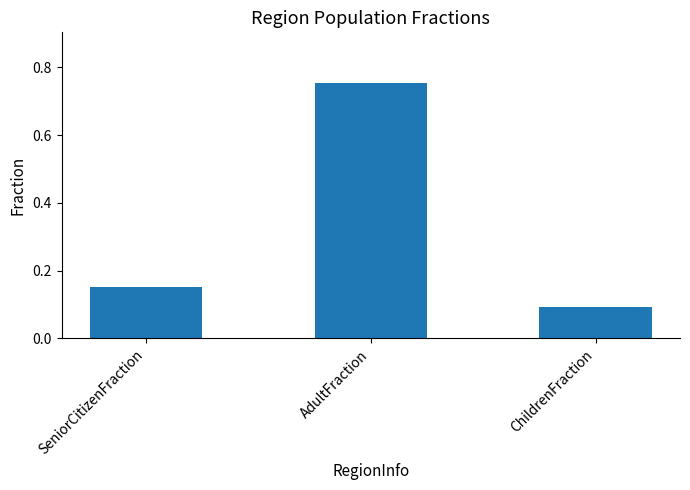

What is the average value?

0.3